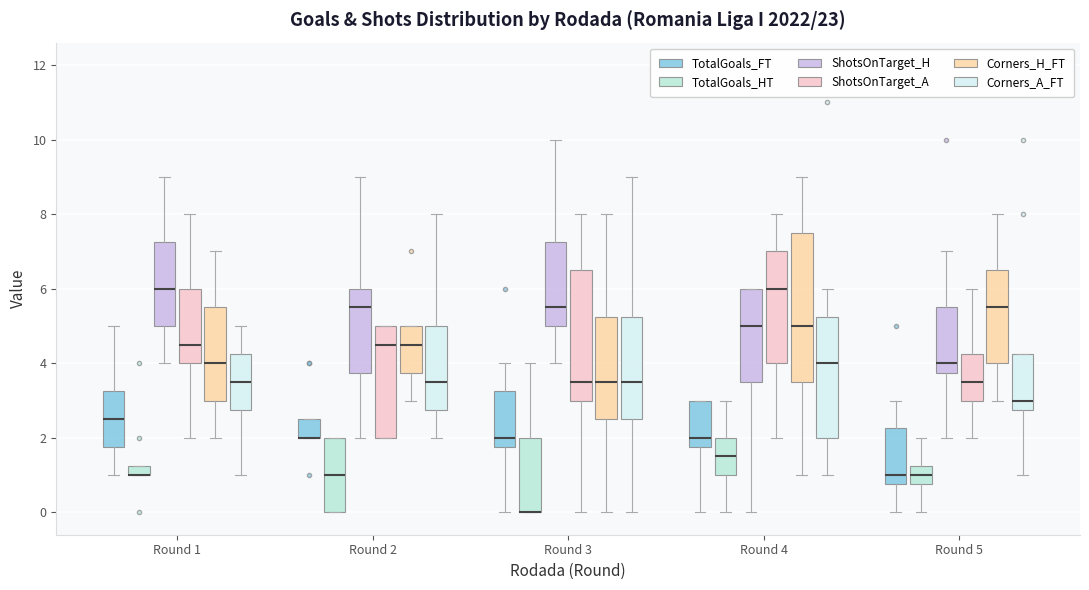

Comparing the boxes themselves (not the whiskers), which one is the tallest?

Round 4 (Corners_H_FT)